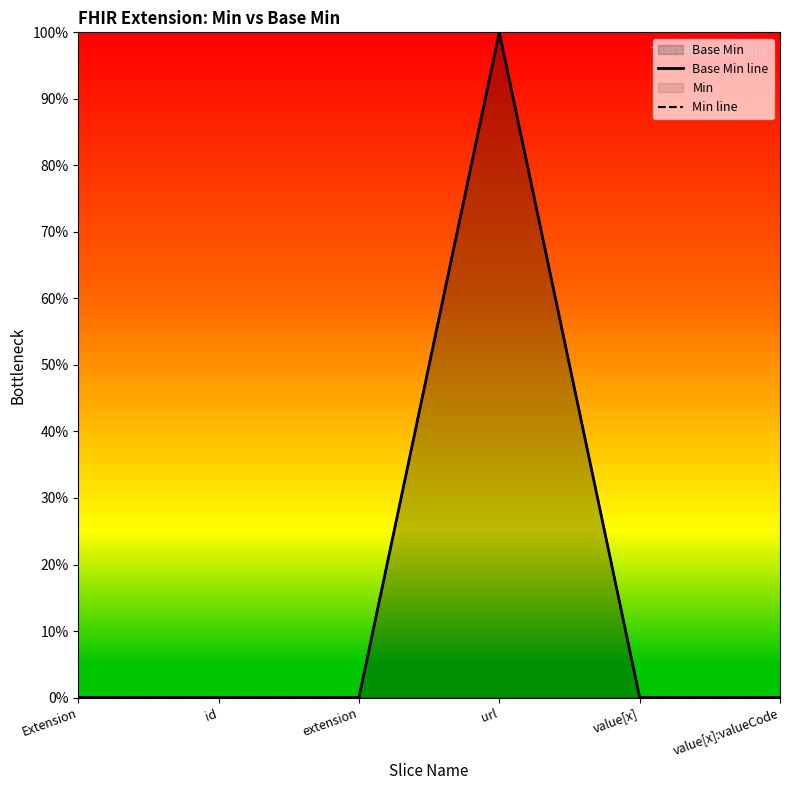

Reading right to left, transcribe all the data shown in this chart.

Base Min line: value[x]:valueCode=0	value[x]=0	url=1	extension=0	id=0	Extension=0
Min line: value[x]:valueCode=0	value[x]=0	url=1	extension=0	id=0	Extension=0